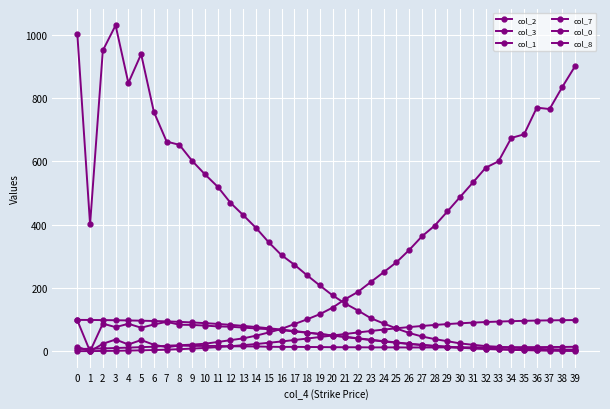

How many lines are shown in the chart?

6